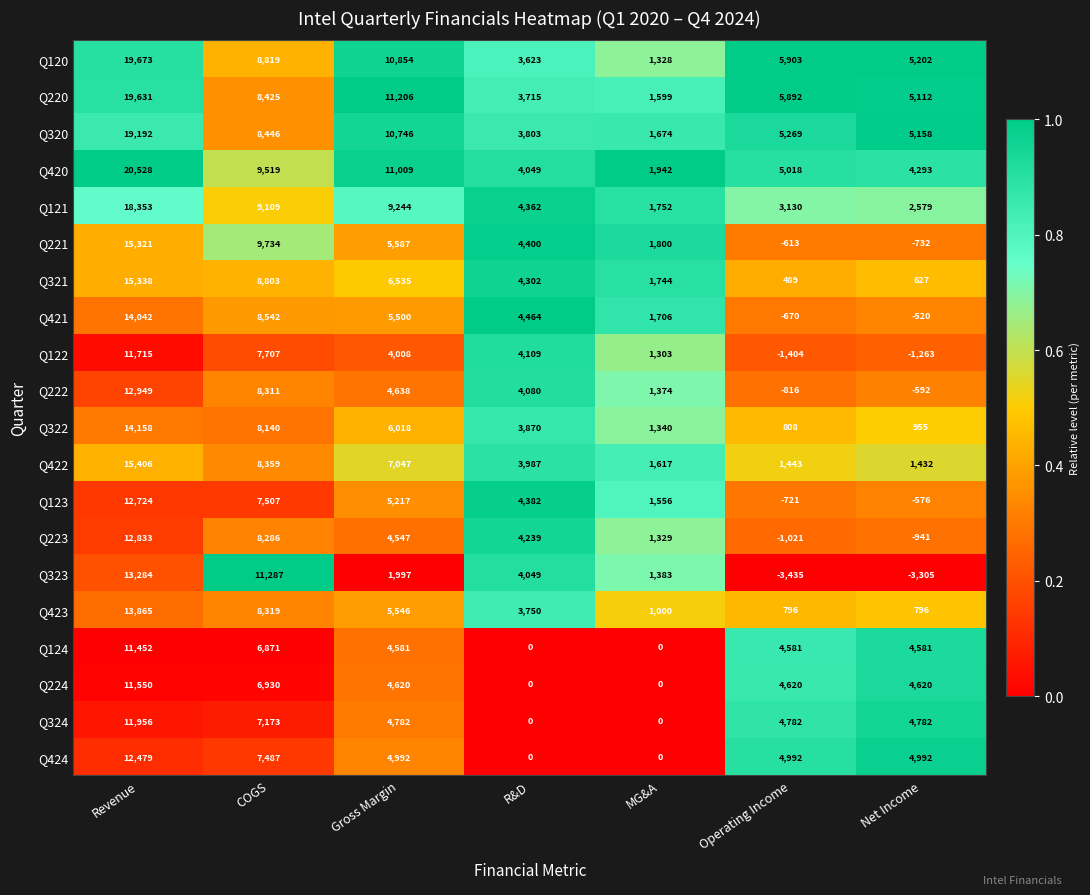

Count the number of data series in this chart.

20